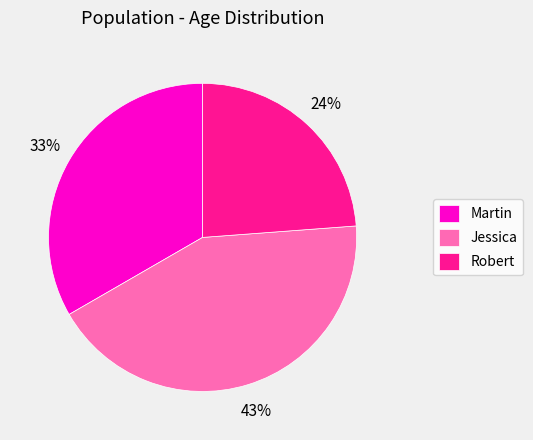

How many segments does this pie chart have?

3